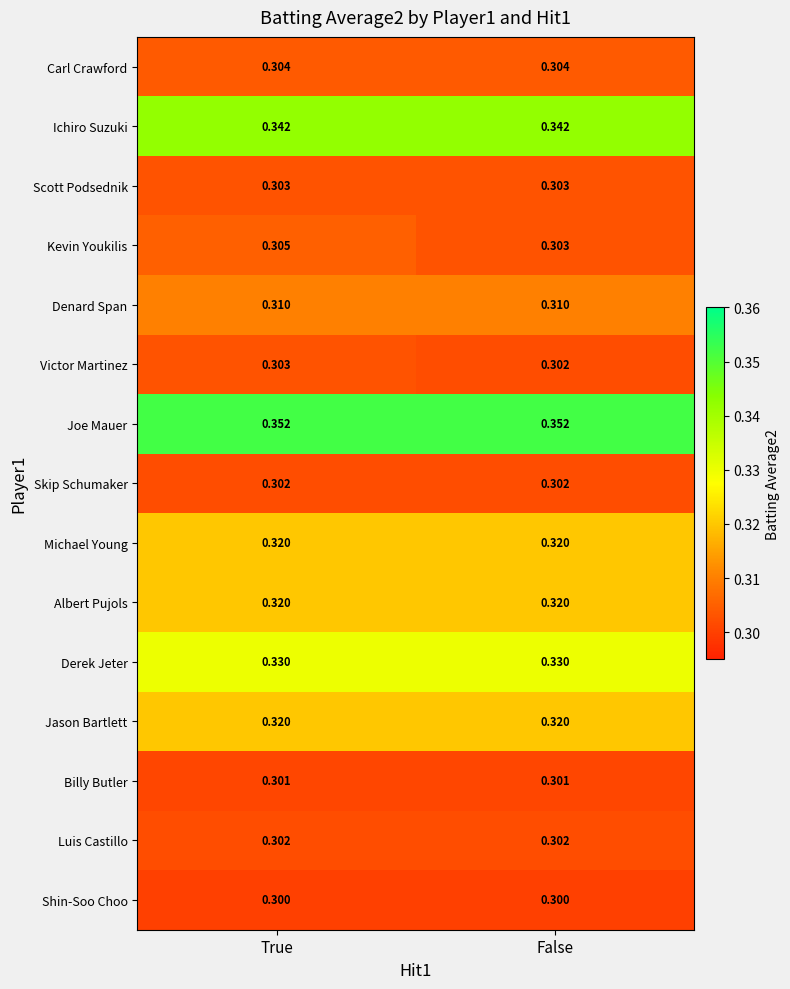

Is the value of Luis Castillo at True greater than the value of Scott Podsednik at True?

No